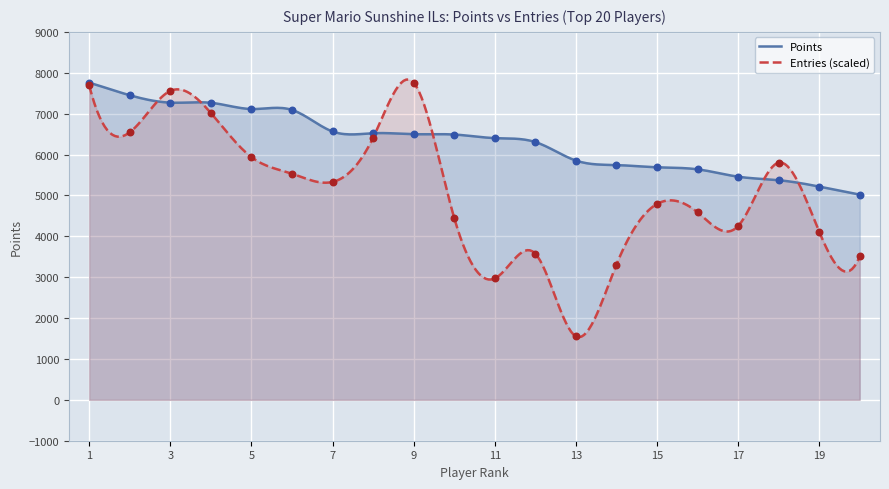

Which series has the largest total across all categories?

Points